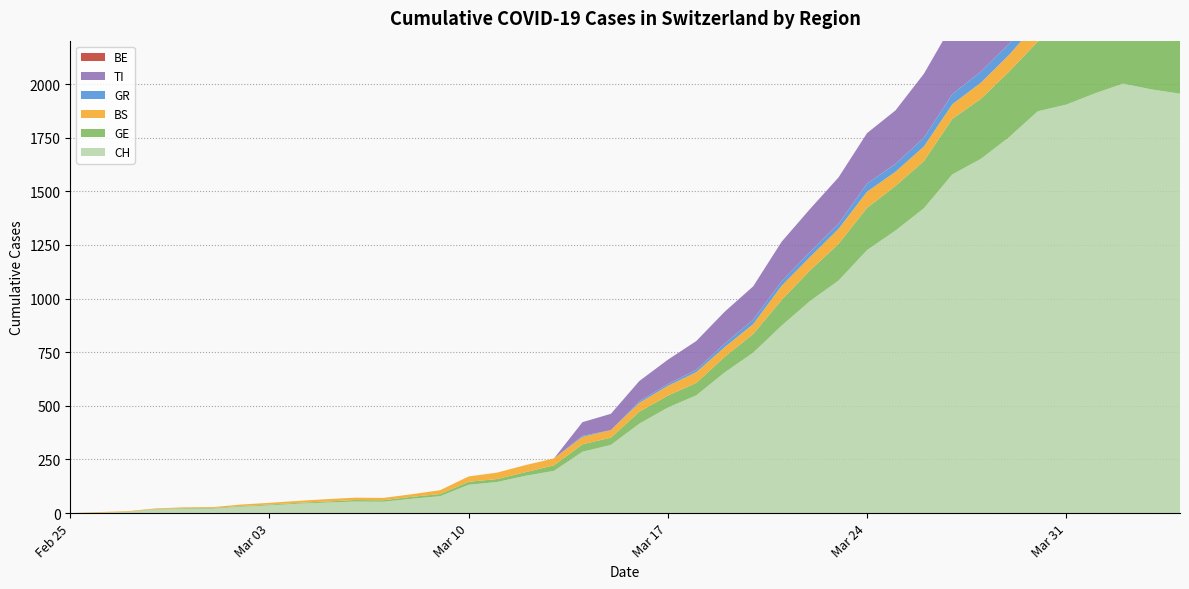

Reading left to right, list all the values displayed in this chart.

CH: 0	1	5	17	20	21	30	36	44	49	54	53	67	79	132	145	174	197	286	318	417	492	549	656	748	874	989	1084	1226	1317	1421	1579	1651	1753	1873	1904	1956	2002	1975	1955
GE: 0	1	1	2	3	3	3	4	4	5	7	7	9	10	14	14	17	26	35	34	56	56	58	73	87	120	143	171	197	208	220	259	280	306	325	341	342	362	359	360
BS: 0	3	3	3	4	4	7	8	9	11	11	11	12	18	25	30	33	32	34	35	41	45	50	45	46	66	62	70	75	66	68	68	75	78	90	92	102	98	96	93
GR: 0	0	0	0	0	0	0	0	0	0	0	0	0	0	0	0	0	0	5	0	8	8	11	16	21	21	24	24	38	37	41	47	52	52	49	48	48	49	41	42
TI: 0	0	0	0	0	0	0	0	0	0	0	0	0	0	0	0	0	0	64	76	94	114	134	149	155	184	200	216	235	249	298	325	316	333	340	327	320	299	295	291
BE: 0	0	0	0	0	0	0	0	0	0	0	0	0	0	0	0	0	0	0	0	0	0	0	0	0	0	0	0	0	0	0	0	0	0	0	0	0	0	0	0